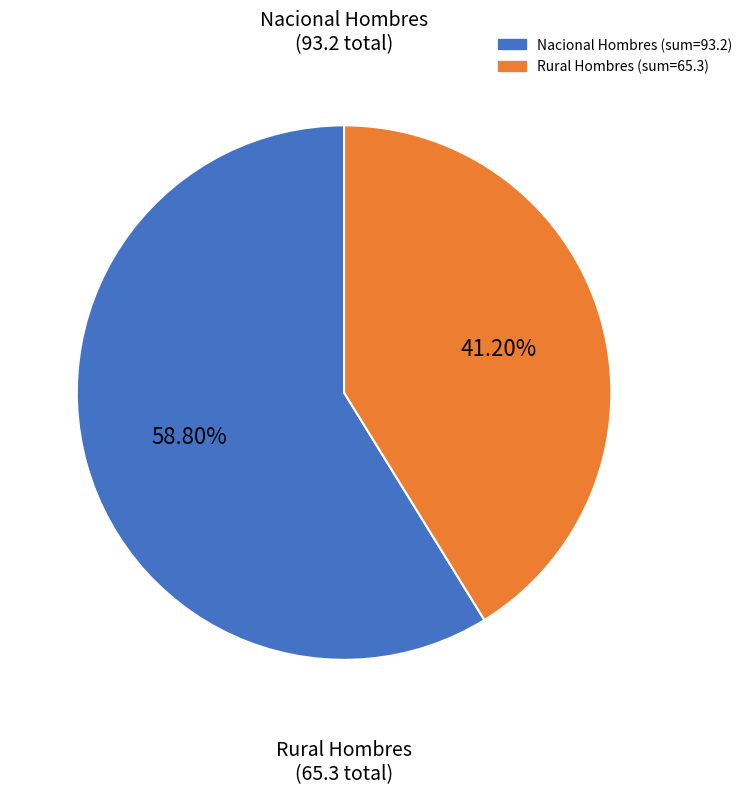

Does any single category account for the majority?

Yes